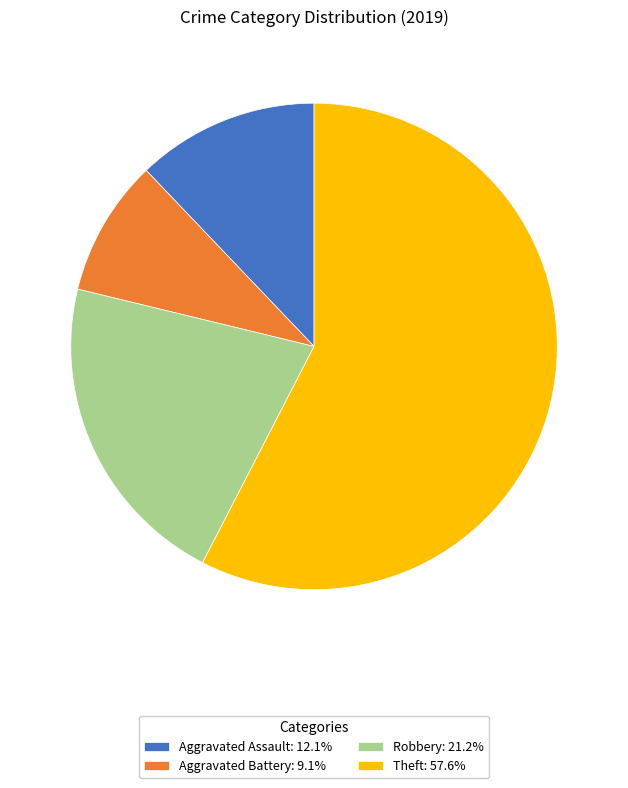

Is there any slice that represents more than half of the pie?

Yes